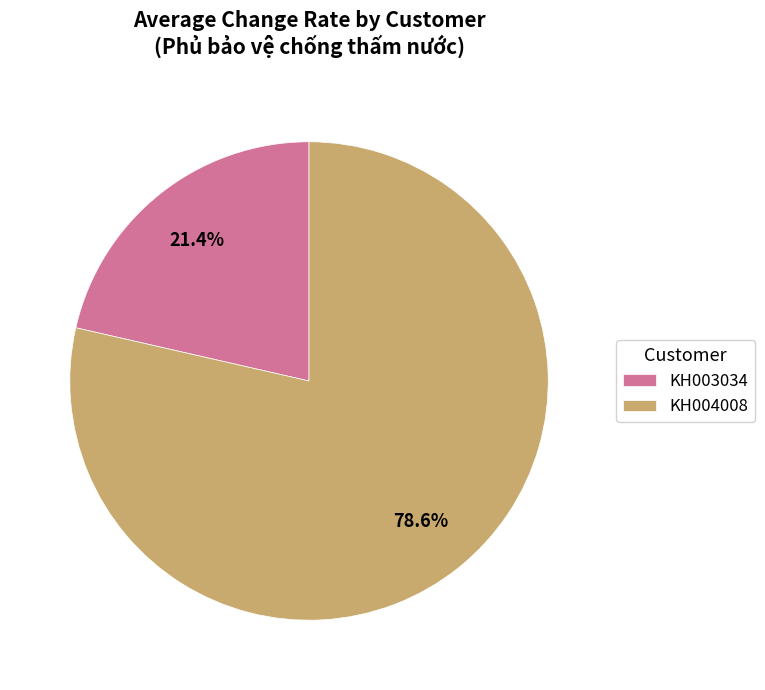

Is there a majority slice in this chart?

Yes